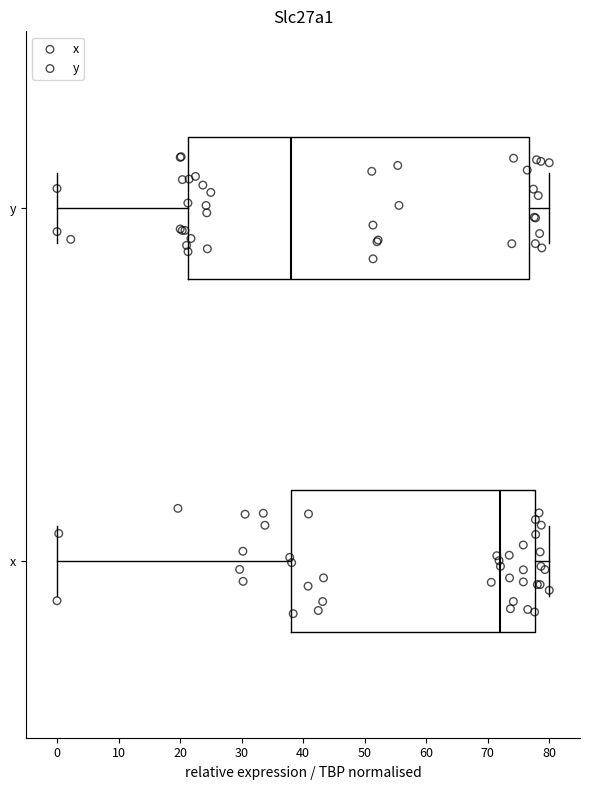

Reading bottom to top, read every box against the x-axis: the position of its median line, the range the box covers, and the ends of its whiskers. The values are not printed on the chart, so give them approximately, as read against the axis.

x: median 72, box 38 to 78, whiskers 0 to 80
y: median 38, box 21 to 77, whiskers 0 to 80